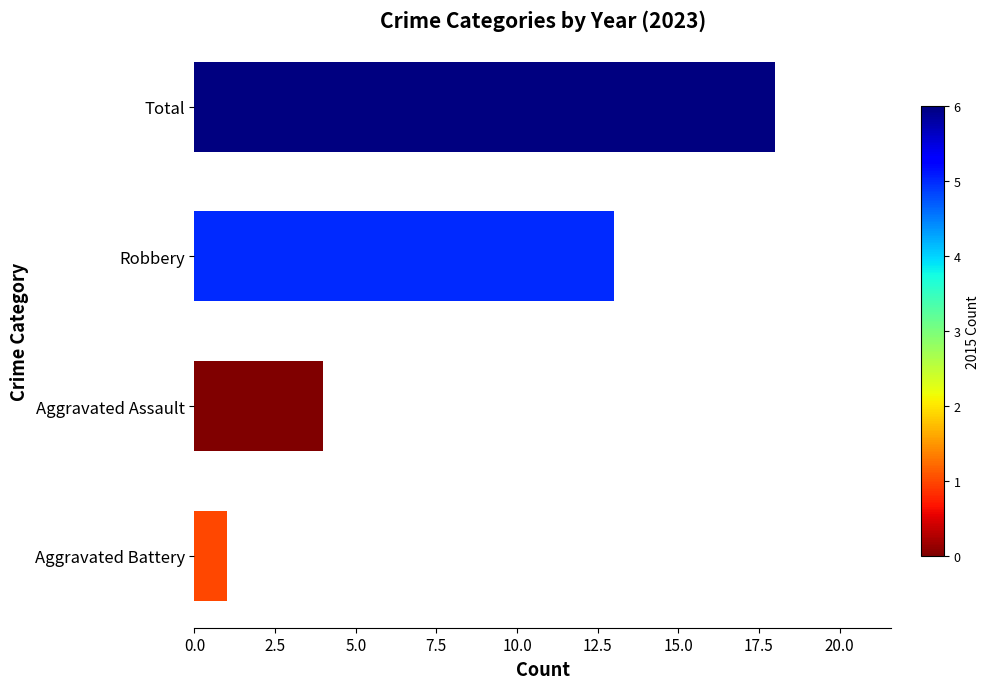

Is it true that the value at Aggravated Assault is 1?

False